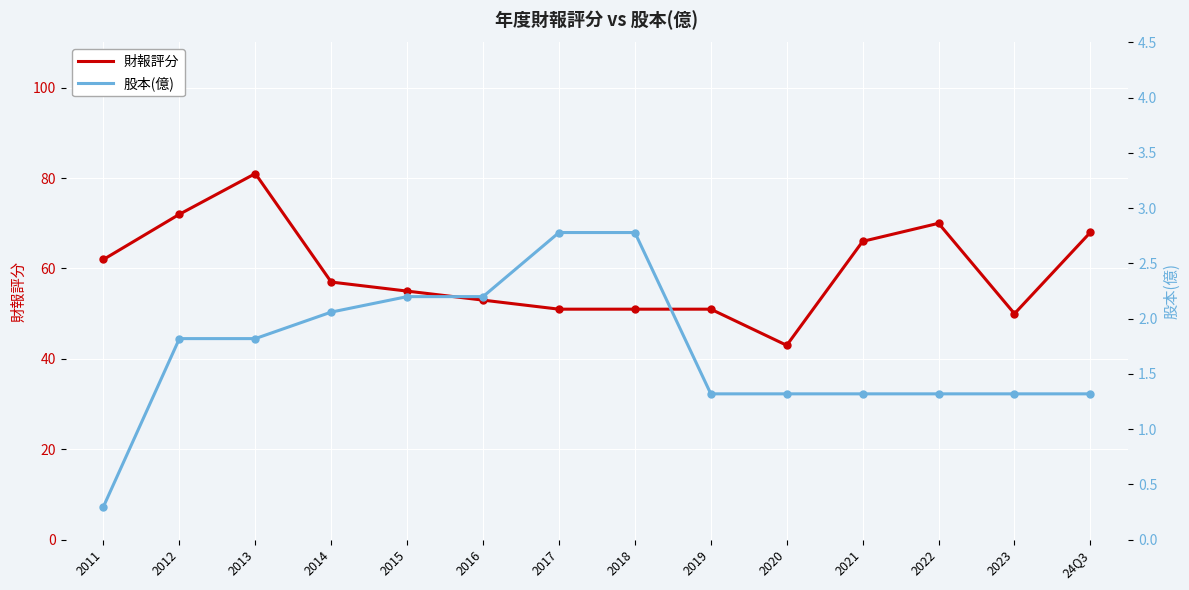

True or false: 財報評分 has a value of 92 at 2014.

False